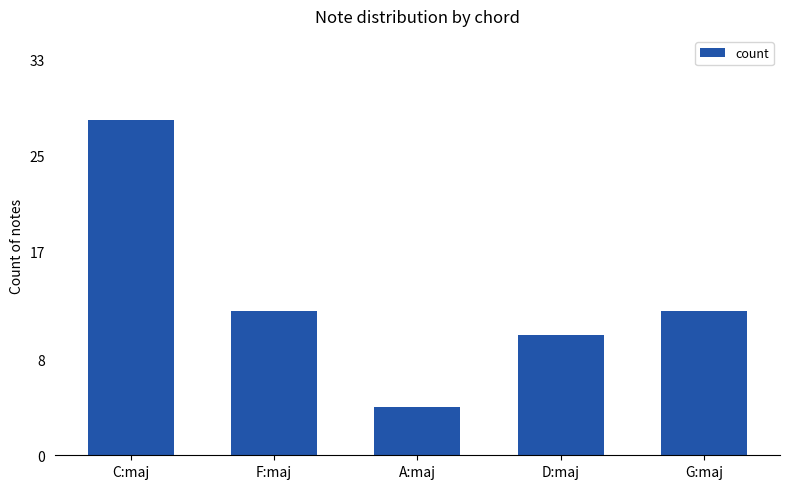

What is the minimum value shown in the chart?

4